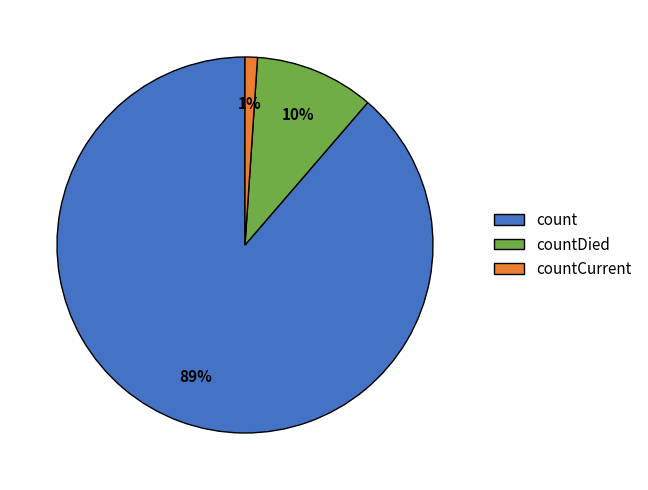

To the nearest percent, what is the combined percentage of countDied and count?

99%